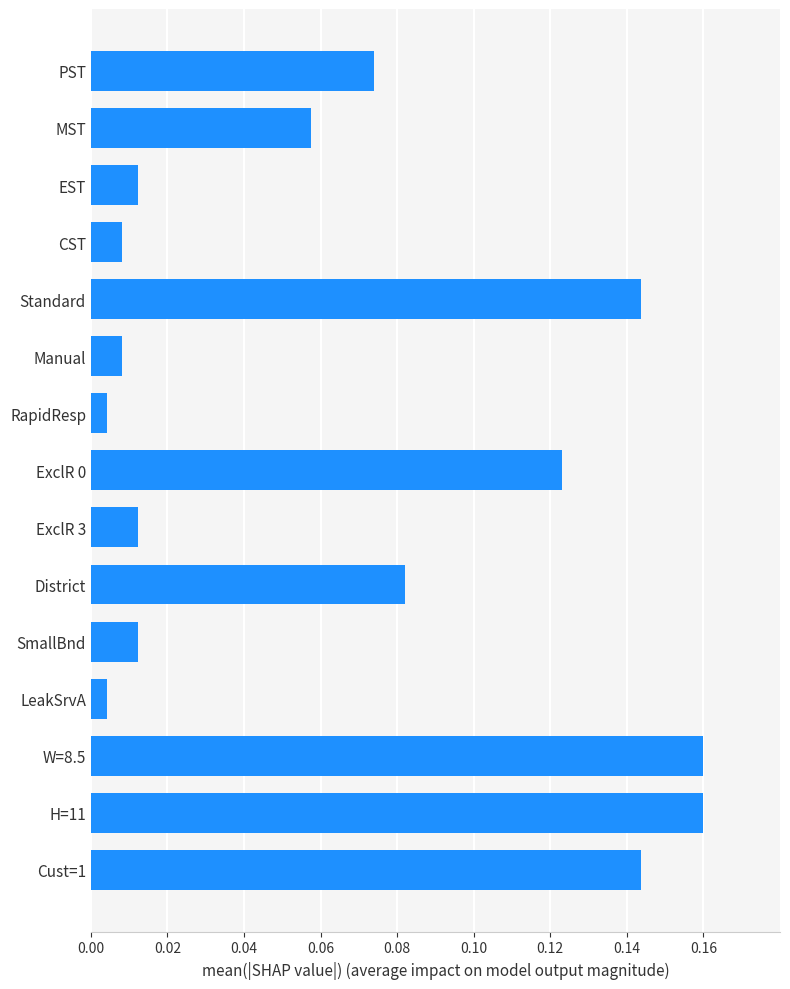

What is the change in value from RapidResp to District?

+0.1